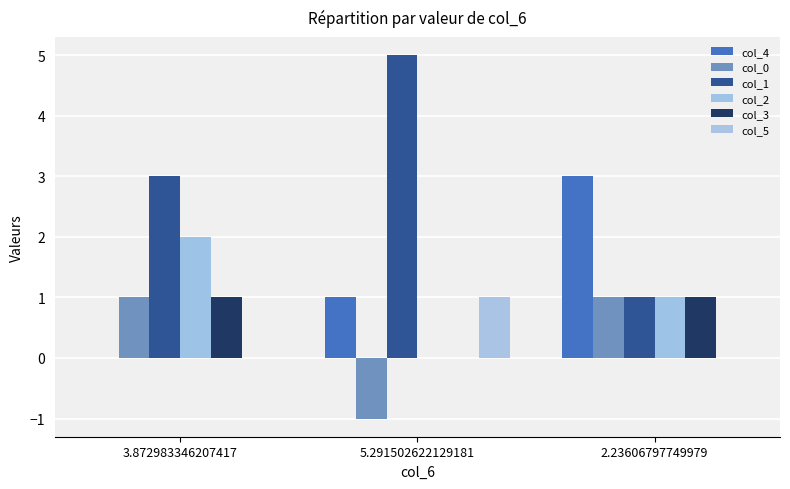

At which category is the sum across all series the highest?

3.872983346207417